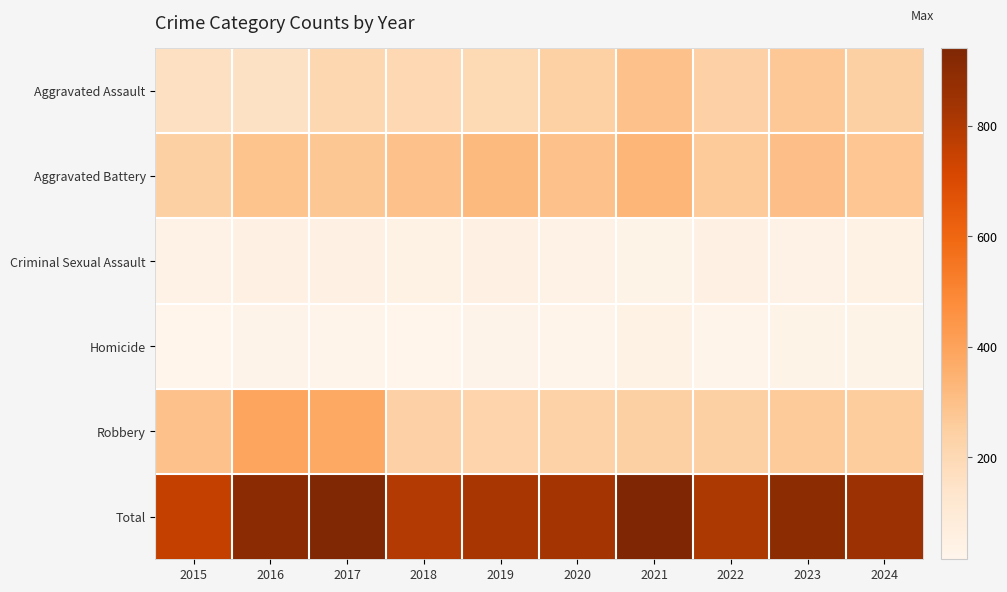

Between 2018 and 2021, which series saw the biggest shift?

Total